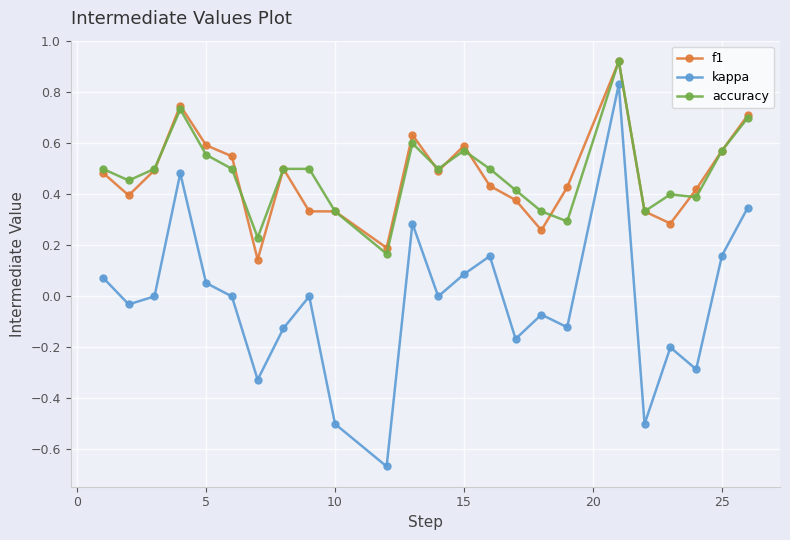

True or false: kappa and f1 intersect in this chart.

False